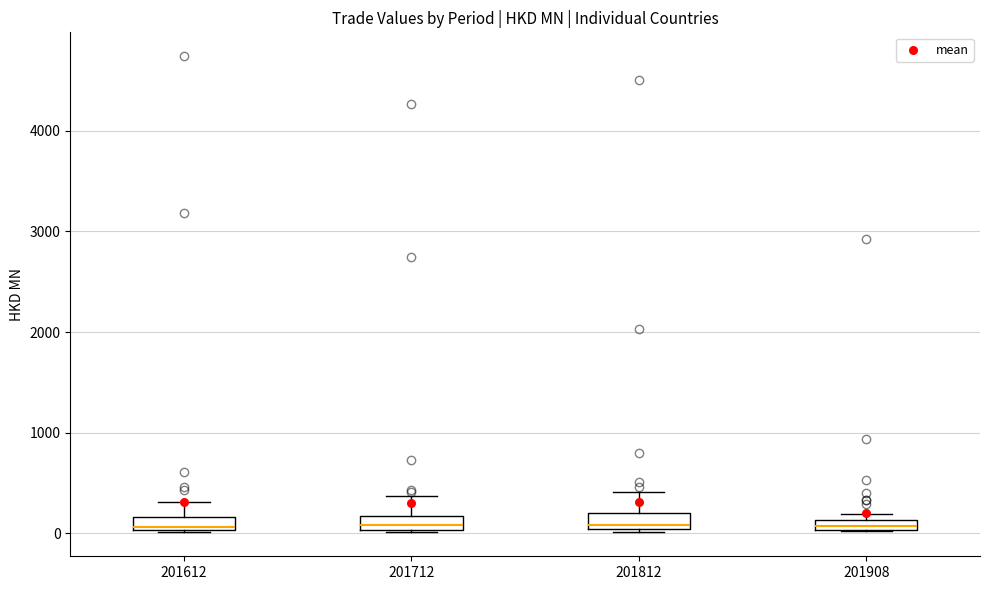

Where is the lower edge of the box at x = 201712 on the y-axis? The values are not printed on the chart, so give them approximately, as read against the axis.

0